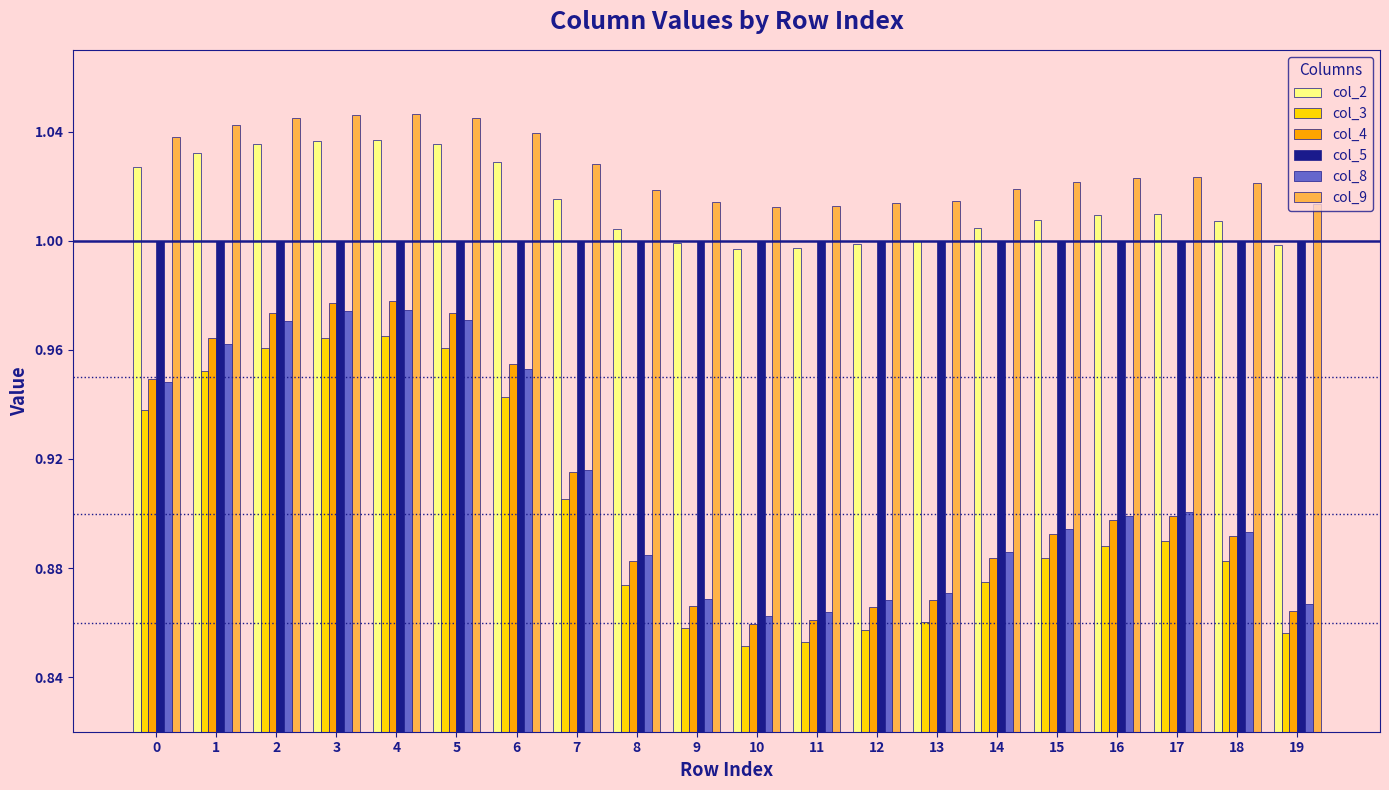

The col_2 series shows 0.5 at 13. True or false?

False